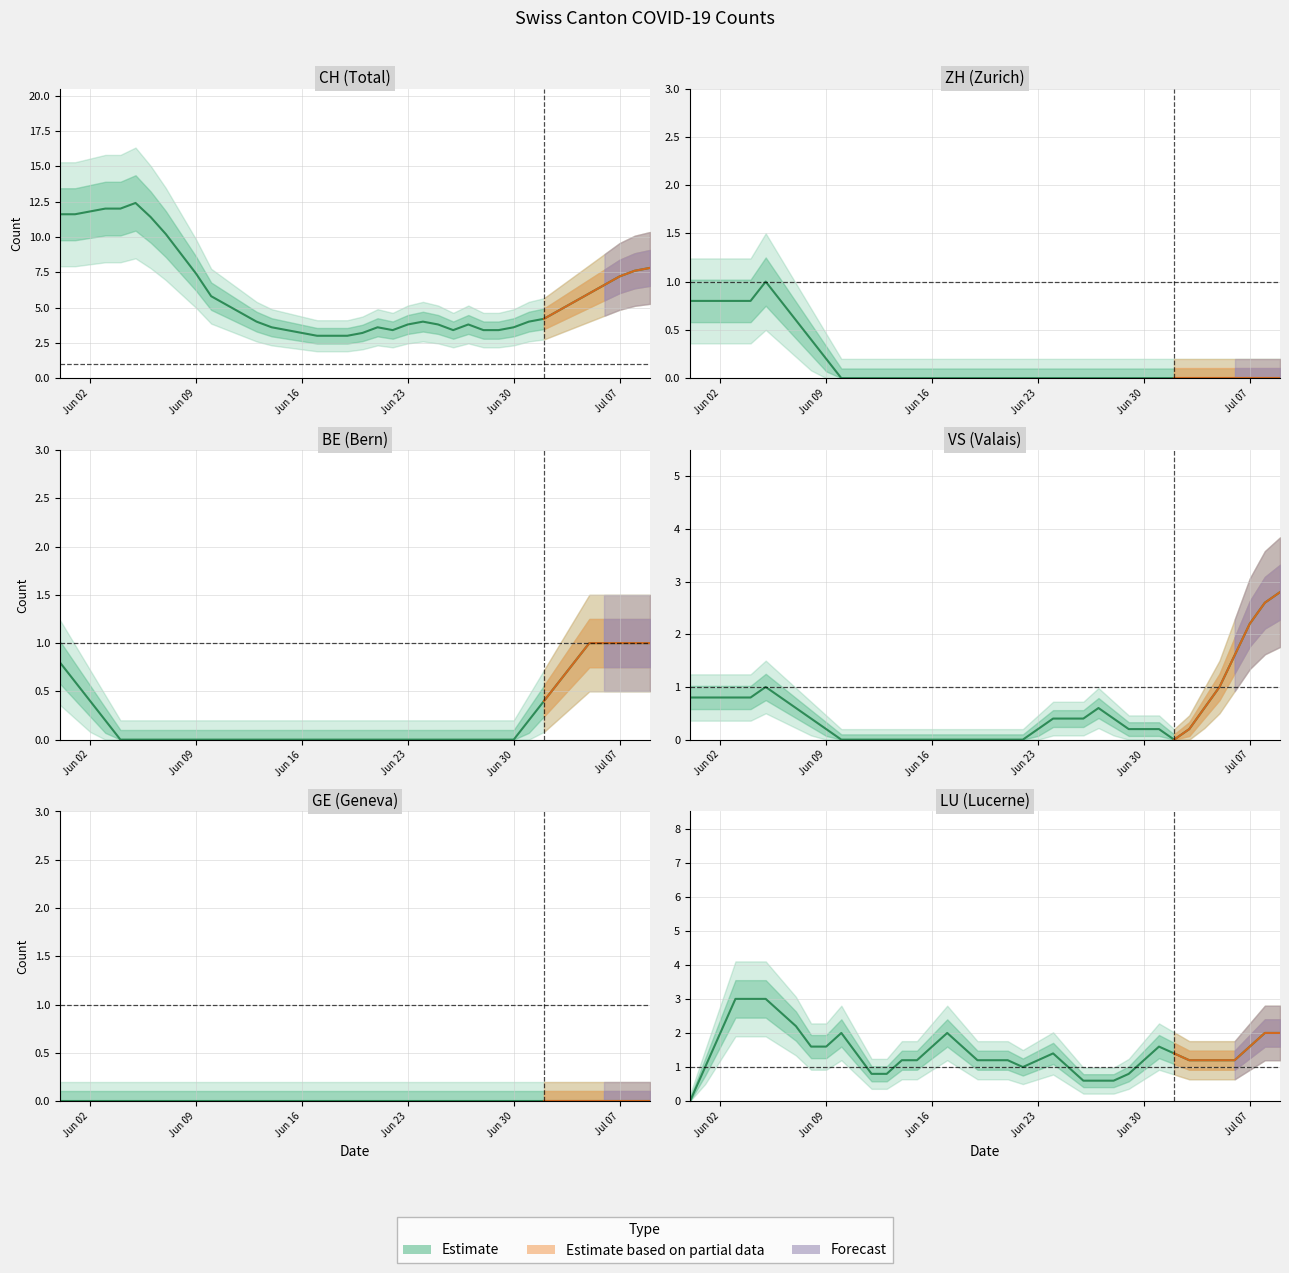

Which series ends up on top after the final intersection of LU and BE?

LU